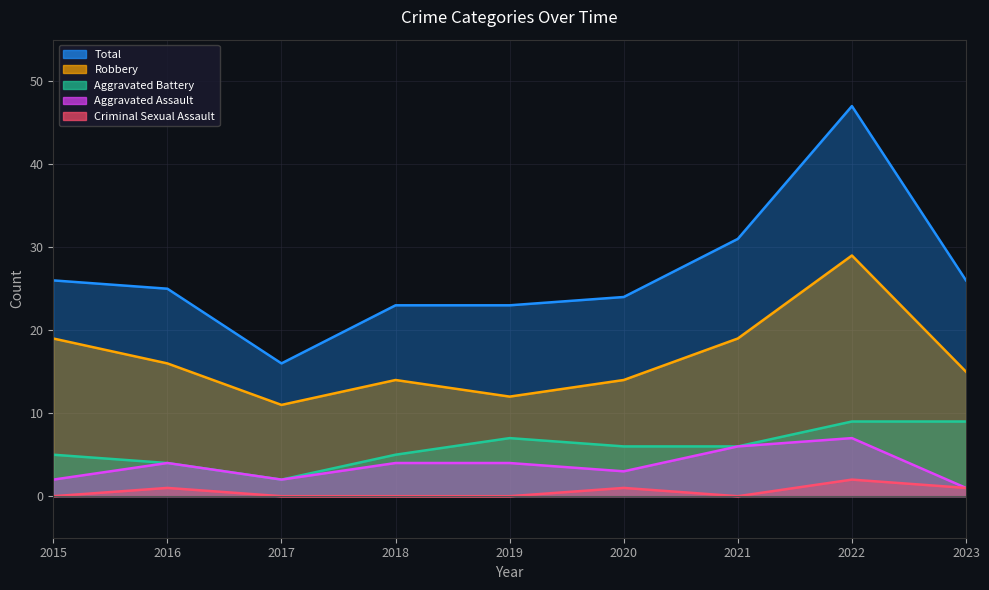

Which label corresponds to the smallest value in the chart?

2015